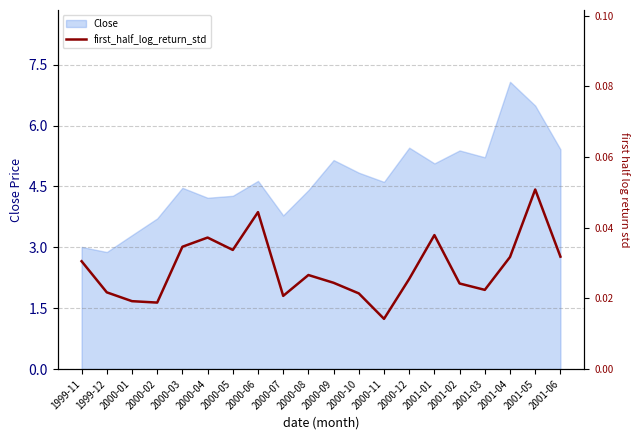

At which category does the data reach its first local valley?

2000-02